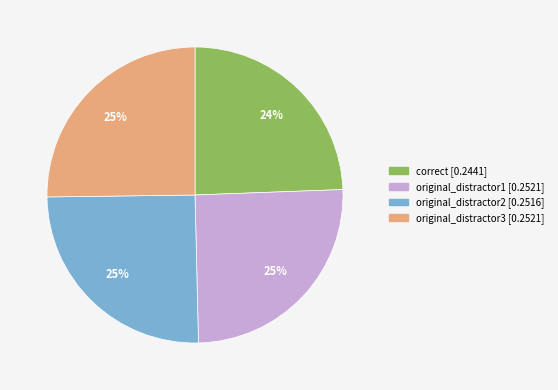

To the nearest percent, what is the difference between the correct and original_distractor1 slice percentages?

1%